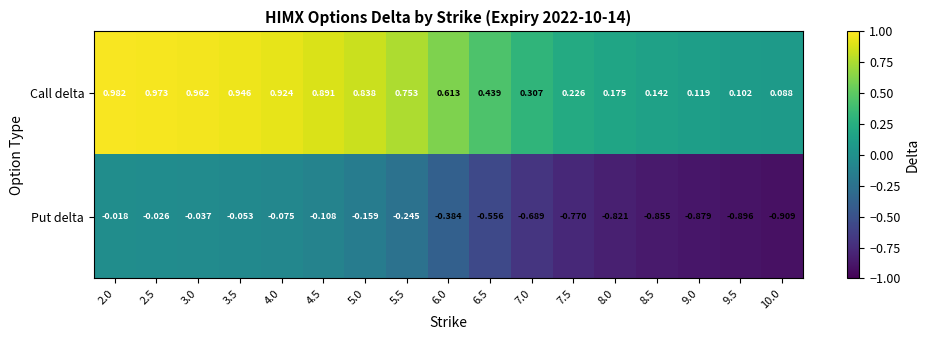

Which series has the widest spread of values?

Call delta